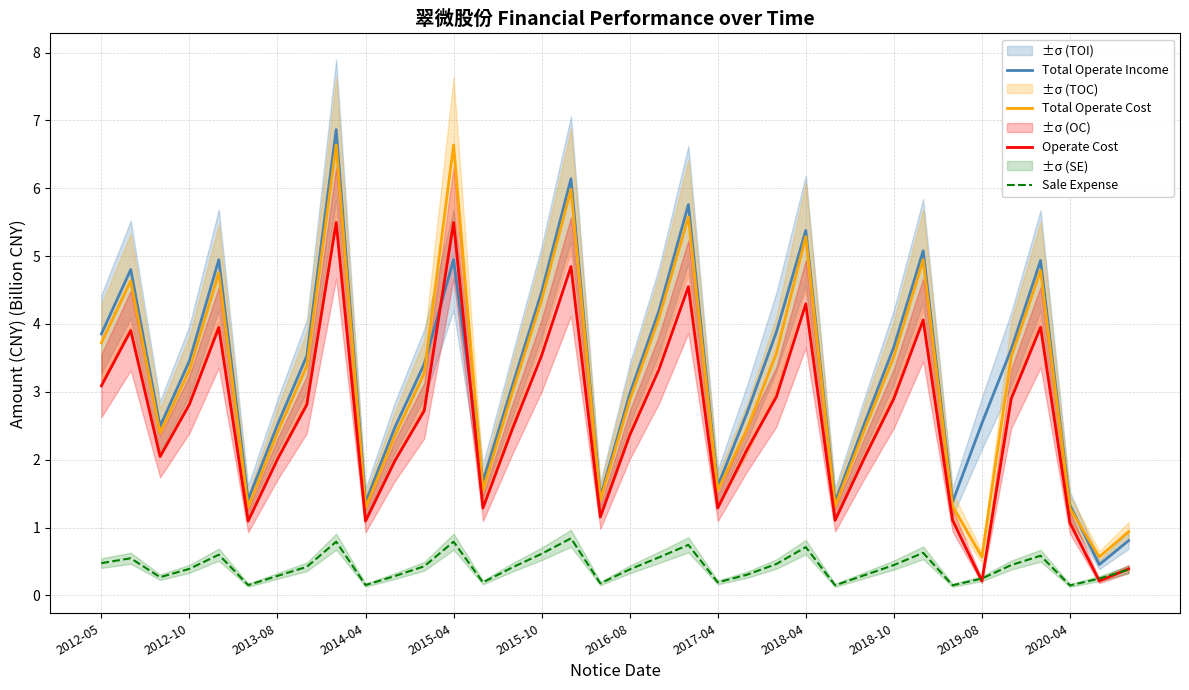

The Total Operate Cost series shows 2.4 at 2013-08. True or false?

True